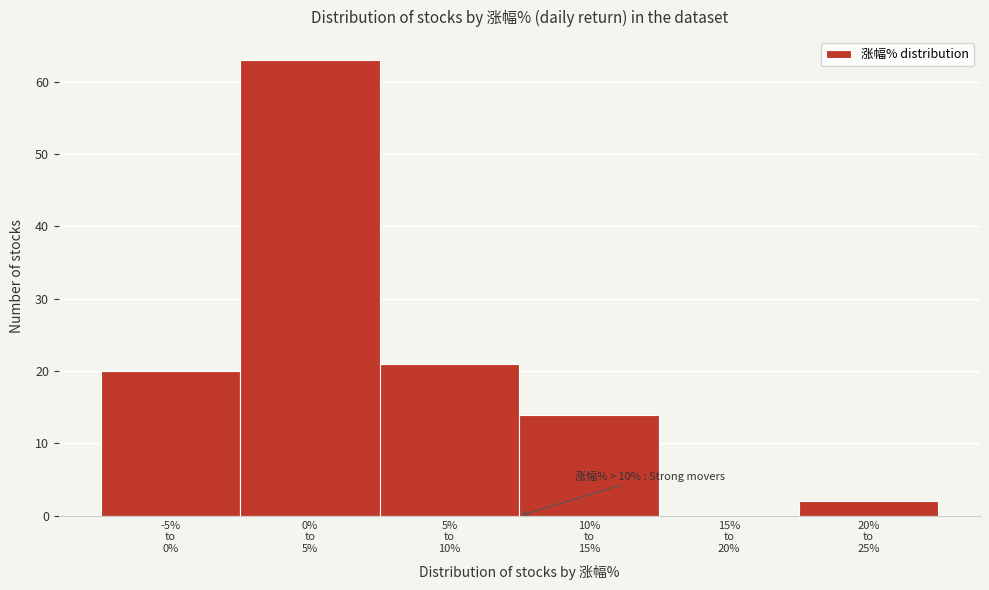

What is the greatest value displayed?

63